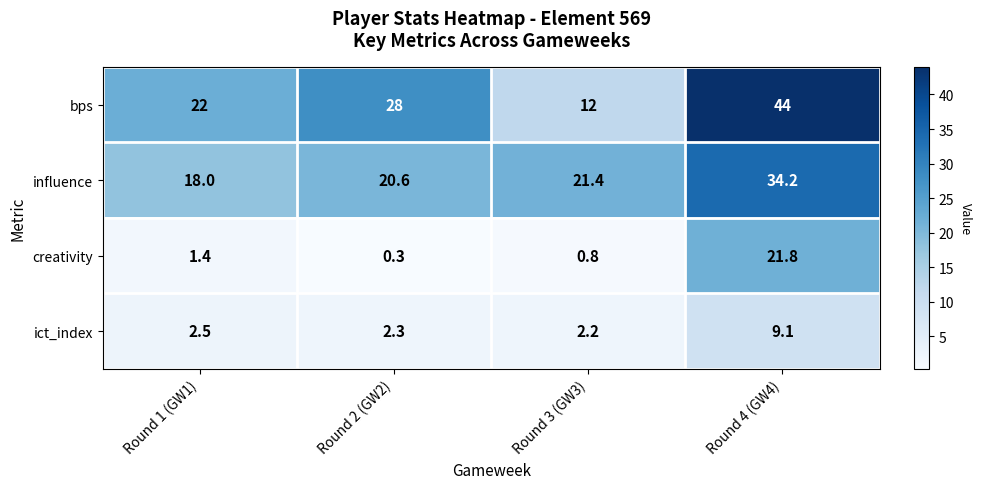

Between Round 3 (GW3) and Round 4 (GW4), which series saw the biggest shift?

bps